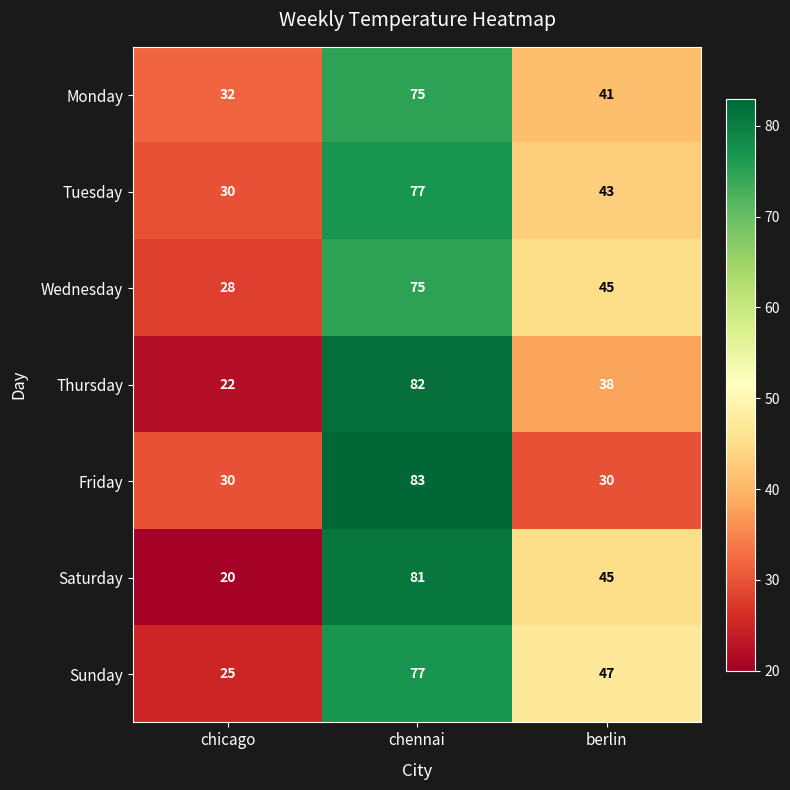

Where is Thursday nearest to the value 52?

berlin